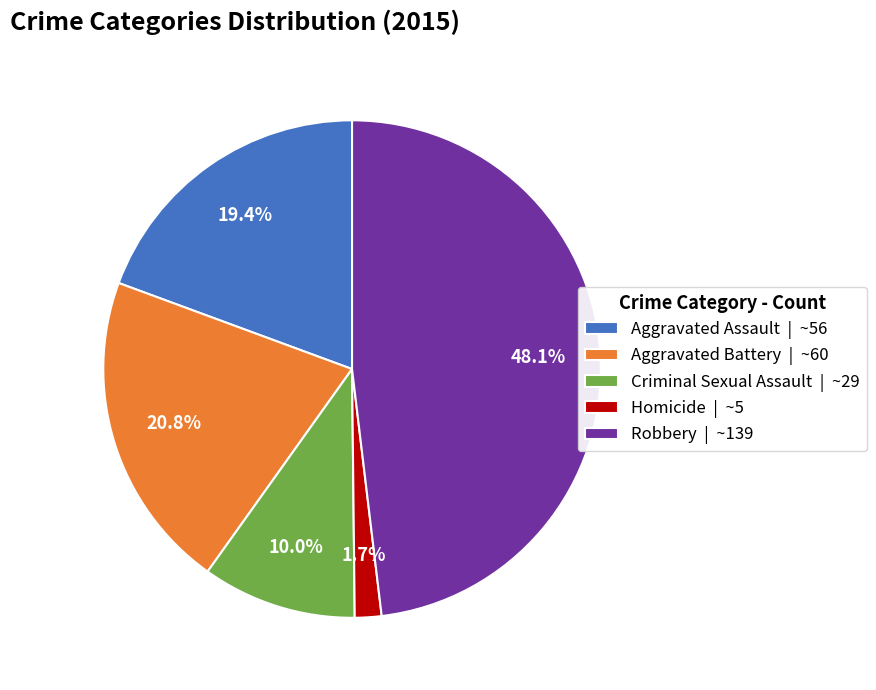

Count the number of slices in the pie.

5